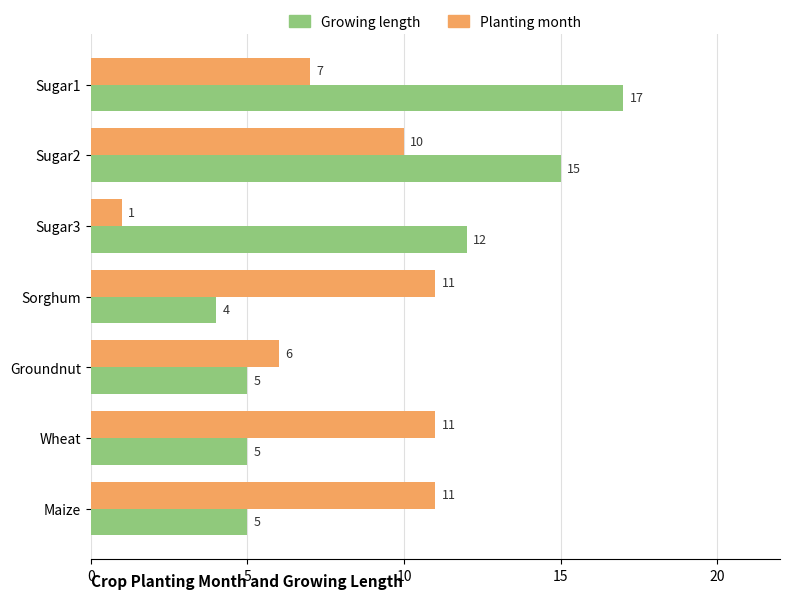

What is the difference between the highest and lowest values at Wheat?

6